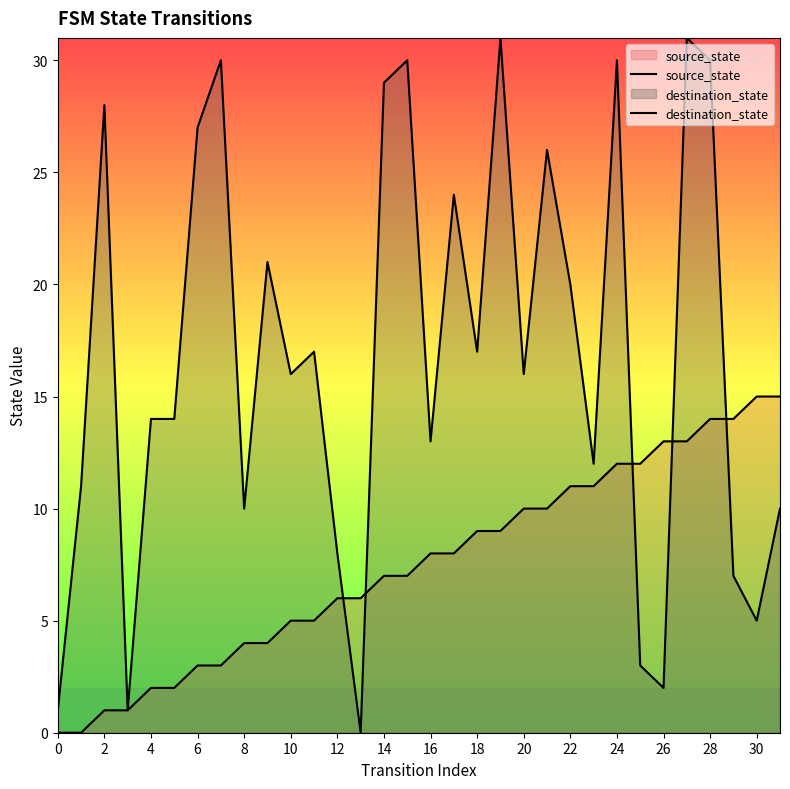

What is the label of the 2nd point from the right?

30